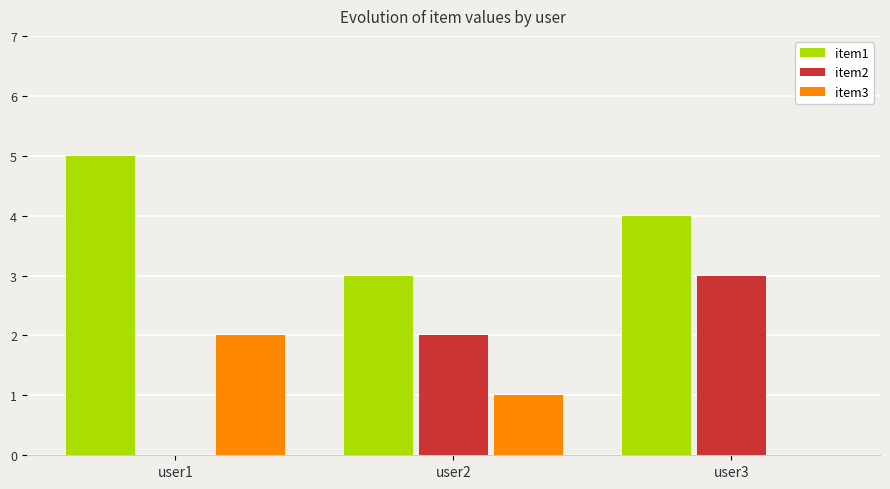

Are the bars horizontal?

No